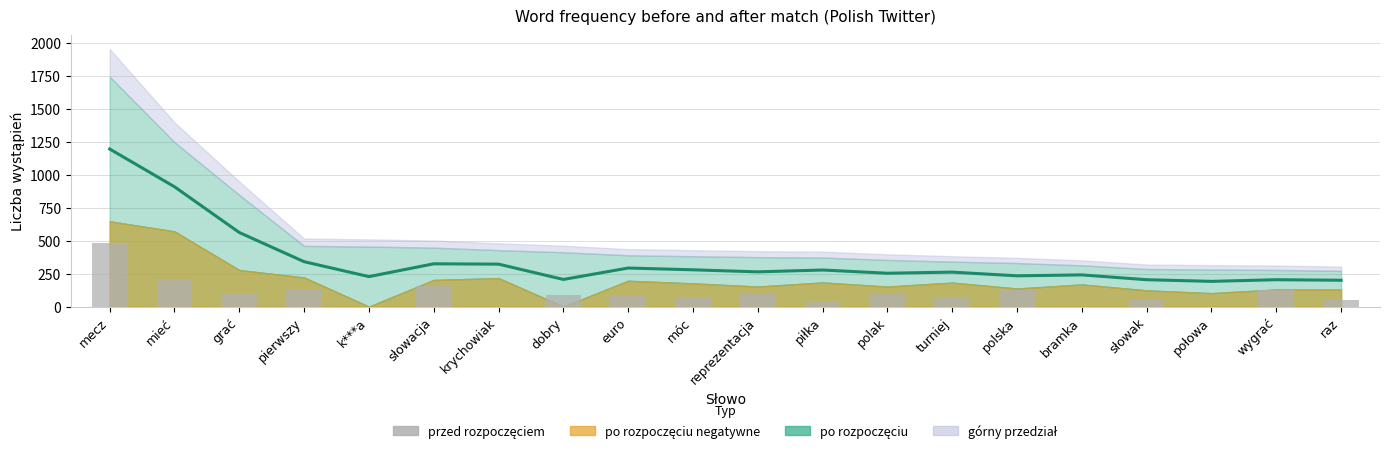

Which has a higher value, turniej or mieć?

mieć